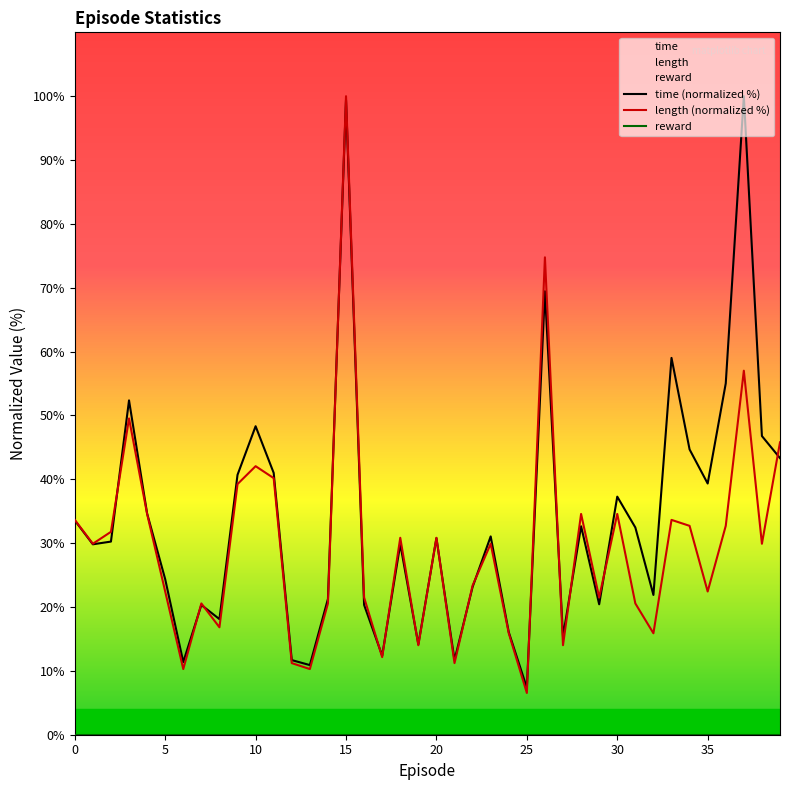

True or false: reward has more than 0 points higher than both neighbors.

False